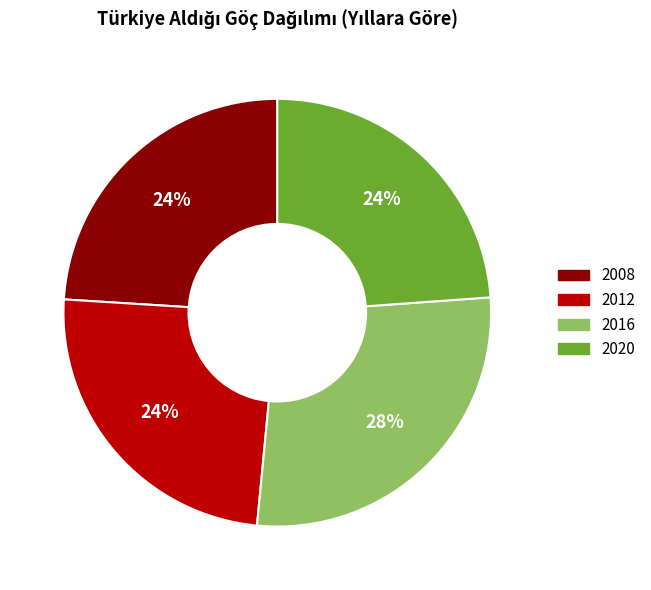

How many slices are in this pie chart?

4